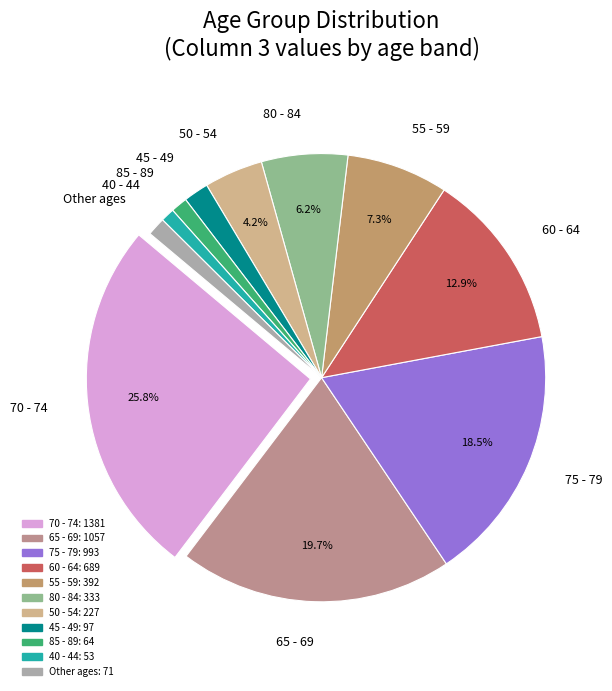

Does 70 - 74 represent more than half of the total?

No